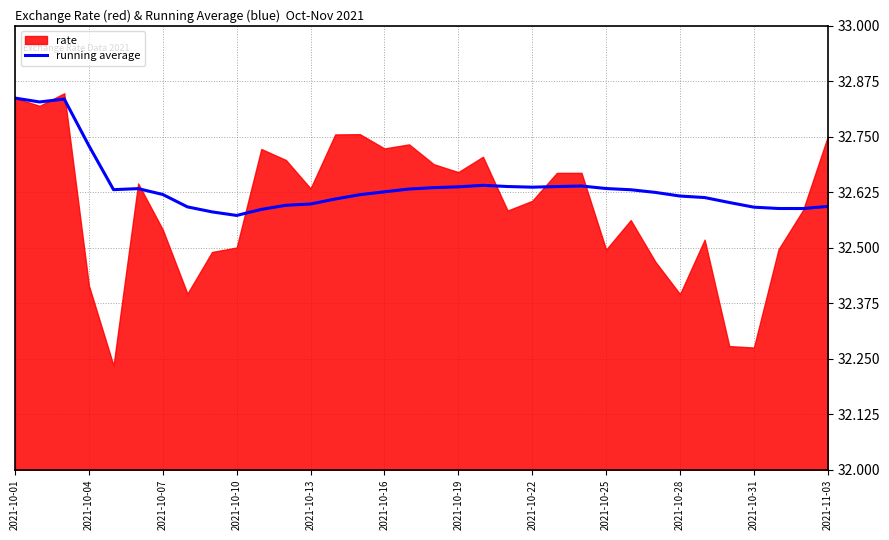

What is the difference between the maximum and minimum values?

0.3